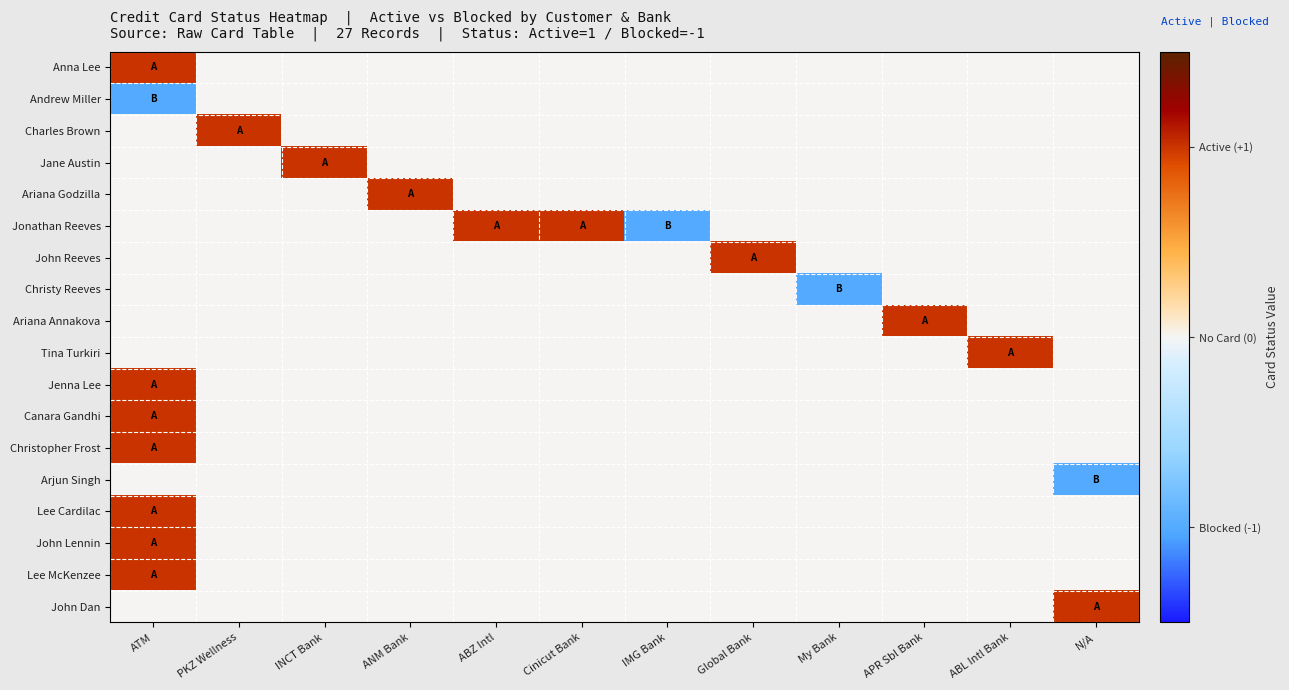

How many series are shown in this chart?

18